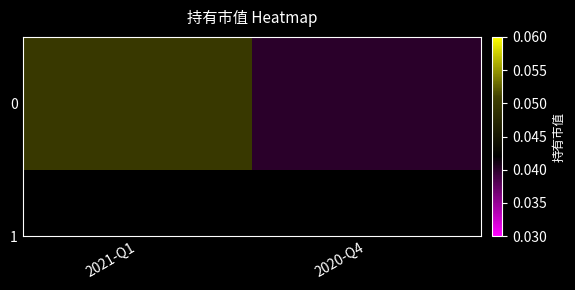

List the labels in order of value, largest first.

2021-Q1, 2020-Q4